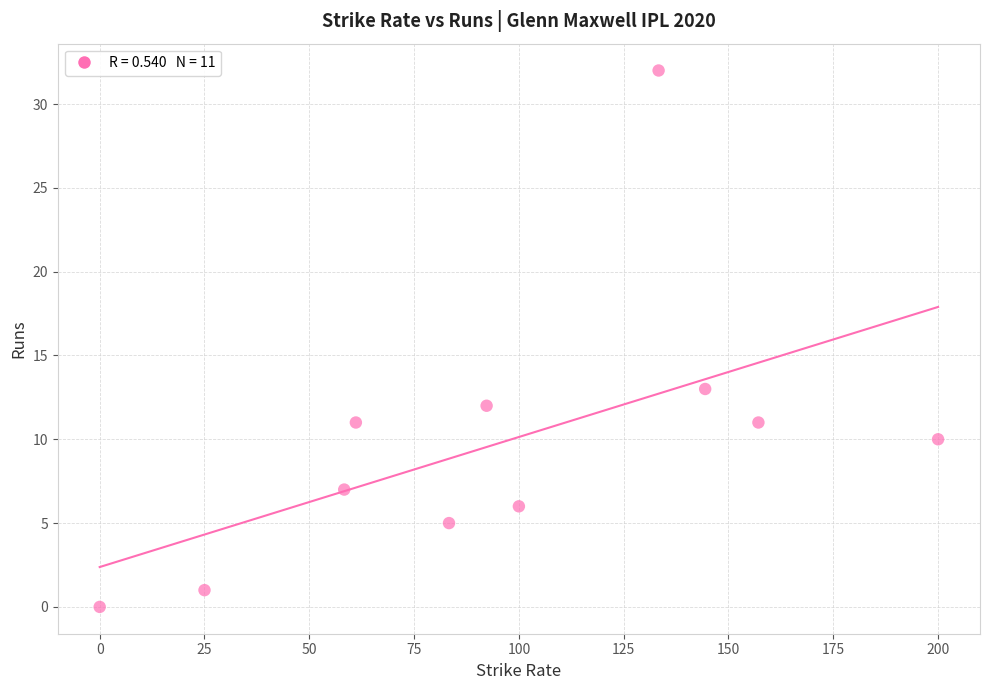

What is the range of Y values (max minus min)?

32